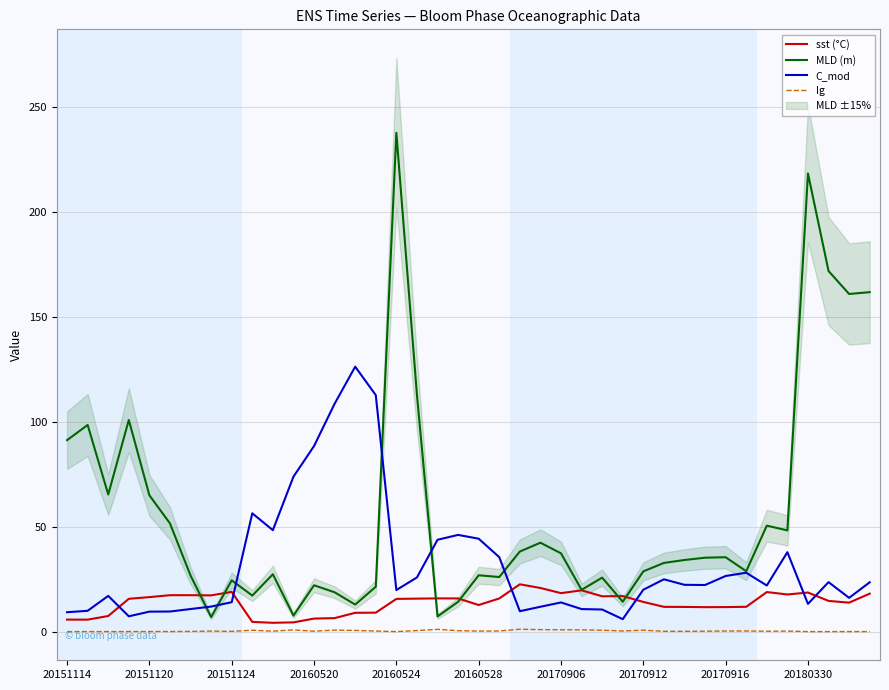

Does the chart have visible grid lines?

Yes